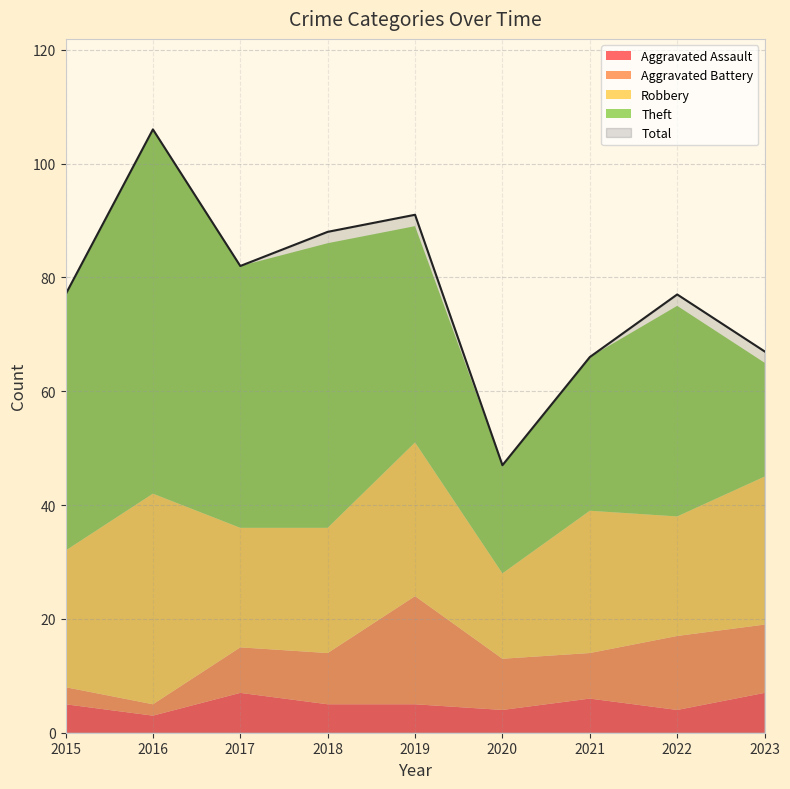

What is the average value of the Aggravated Assault series?

5